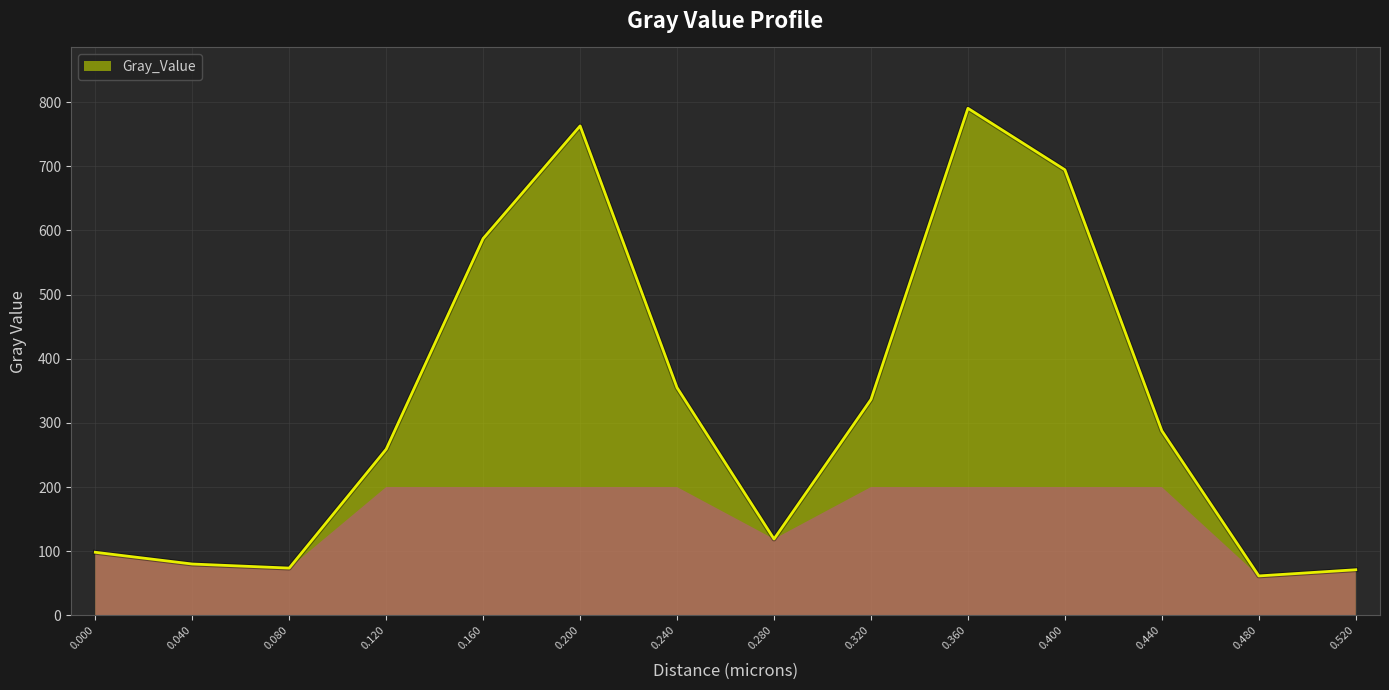

Read the value at 0.480.

61.5